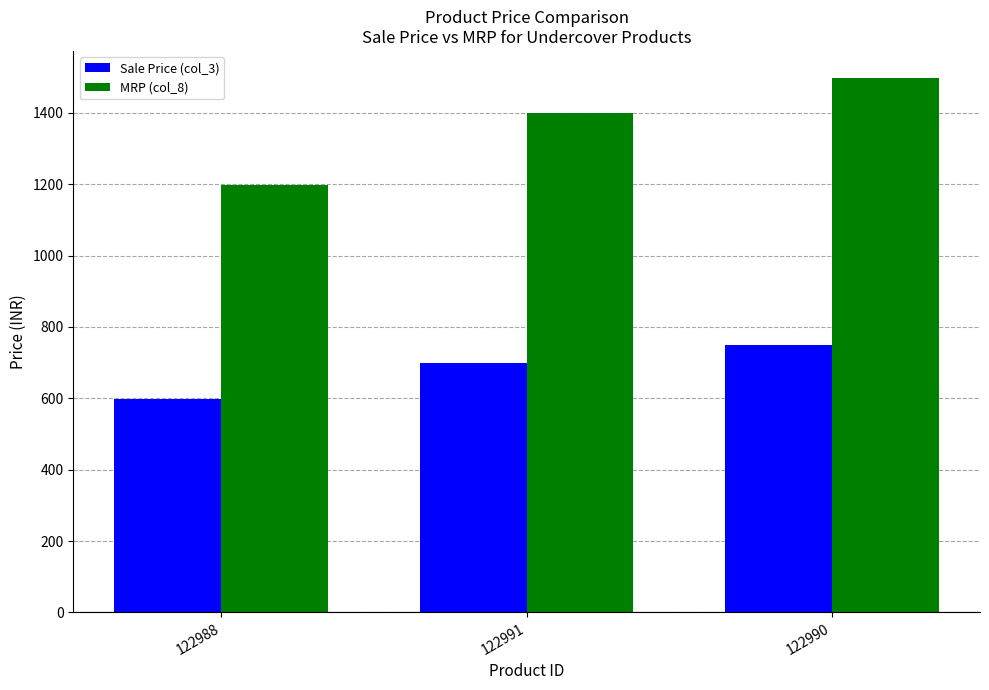

How many bars are there in total?

6